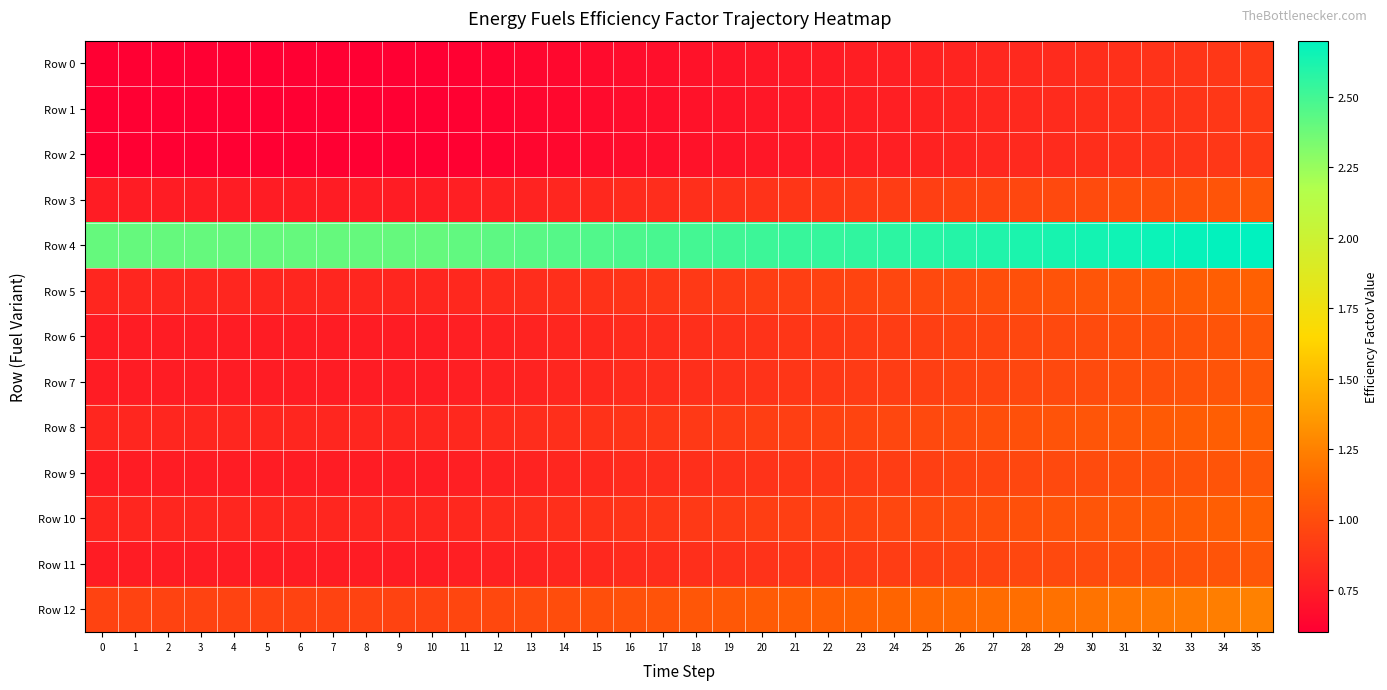

Reading right to left, list all the values displayed in this chart.

Row 0: 35=0.9	34=0.9	33=0.9	32=0.9	31=0.9	30=0.8	29=0.8	28=0.8	27=0.8	26=0.8	25=0.8	24=0.8	23=0.8	22=0.7	21=0.7	20=0.7	19=0.7	18=0.7	17=0.7	16=0.7	15=0.7	14=0.6	13=0.6	12=0.6	11=0.6	10=0.6	9=0.6	8=0.6	7=0.6	6=0.6	5=0.6	4=0.6	3=0.6	2=0.6	1=0.6	0=0.6
Row 1: 35=0.9	34=0.9	33=0.9	32=0.9	31=0.9	30=0.8	29=0.8	28=0.8	27=0.8	26=0.8	25=0.8	24=0.8	23=0.8	22=0.7	21=0.7	20=0.7	19=0.7	18=0.7	17=0.7	16=0.7	15=0.7	14=0.6	13=0.6	12=0.6	11=0.6	10=0.6	9=0.6	8=0.6	7=0.6	6=0.6	5=0.6	4=0.6	3=0.6	2=0.6	1=0.6	0=0.6
Row 2: 35=0.9	34=0.9	33=0.9	32=0.9	31=0.9	30=0.8	29=0.8	28=0.8	27=0.8	26=0.8	25=0.8	24=0.8	23=0.8	22=0.7	21=0.7	20=0.7	19=0.7	18=0.7	17=0.7	16=0.7	15=0.7	14=0.6	13=0.6	12=0.6	11=0.6	10=0.6	9=0.6	8=0.6	7=0.6	6=0.6	5=0.6	4=0.6	3=0.6	2=0.6	1=0.6	0=0.6
Row 3: 35=1.1	34=1.0	33=1.0	32=1.0	31=1.0	30=1.0	29=1.0	28=1.0	27=1.0	26=0.9	25=0.9	24=0.9	23=0.9	22=0.9	21=0.9	20=0.9	19=0.9	18=0.8	17=0.8	16=0.8	15=0.8	14=0.8	13=0.8	12=0.8	11=0.8	10=0.8	9=0.8	8=0.8	7=0.8	6=0.8	5=0.8	4=0.8	3=0.8	2=0.8	1=0.8	0=0.8
Row 4: 35=2.7	34=2.7	33=2.7	32=2.7	31=2.7	30=2.6	29=2.6	28=2.6	27=2.6	26=2.6	25=2.6	24=2.6	23=2.6	22=2.5	21=2.5	20=2.5	19=2.5	18=2.5	17=2.5	16=2.5	15=2.5	14=2.4	13=2.4	12=2.4	11=2.4	10=2.4	9=2.4	8=2.4	7=2.4	6=2.4	5=2.4	4=2.4	3=2.4	2=2.4	1=2.4	0=2.4
Row 5: 35=1.1	34=1.1	33=1.1	32=1.1	31=1.1	30=1.0	29=1.0	28=1.0	27=1.0	26=1.0	25=1.0	24=1.0	23=1.0	22=0.9	21=0.9	20=0.9	19=0.9	18=0.9	17=0.9	16=0.9	15=0.9	14=0.8	13=0.8	12=0.8	11=0.8	10=0.8	9=0.8	8=0.8	7=0.8	6=0.8	5=0.8	4=0.8	3=0.8	2=0.8	1=0.8	0=0.8
Row 6: 35=1.1	34=1.0	33=1.0	32=1.0	31=1.0	30=1.0	29=1.0	28=1.0	27=1.0	26=0.9	25=0.9	24=0.9	23=0.9	22=0.9	21=0.9	20=0.9	19=0.9	18=0.8	17=0.8	16=0.8	15=0.8	14=0.8	13=0.8	12=0.8	11=0.8	10=0.8	9=0.8	8=0.8	7=0.8	6=0.8	5=0.8	4=0.8	3=0.8	2=0.8	1=0.8	0=0.8
Row 7: 35=1.1	34=1.0	33=1.0	32=1.0	31=1.0	30=1.0	29=1.0	28=1.0	27=1.0	26=0.9	25=0.9	24=0.9	23=0.9	22=0.9	21=0.9	20=0.9	19=0.9	18=0.8	17=0.8	16=0.8	15=0.8	14=0.8	13=0.8	12=0.8	11=0.8	10=0.8	9=0.8	8=0.8	7=0.8	6=0.8	5=0.8	4=0.8	3=0.8	2=0.8	1=0.8	0=0.8
Row 8: 35=1.1	34=1.1	33=1.1	32=1.1	31=1.1	30=1.0	29=1.0	28=1.0	27=1.0	26=1.0	25=1.0	24=1.0	23=1.0	22=0.9	21=0.9	20=0.9	19=0.9	18=0.9	17=0.9	16=0.9	15=0.9	14=0.8	13=0.8	12=0.8	11=0.8	10=0.8	9=0.8	8=0.8	7=0.8	6=0.8	5=0.8	4=0.8	3=0.8	2=0.8	1=0.8	0=0.8
Row 9: 35=1.1	34=1.0	33=1.0	32=1.0	31=1.0	30=1.0	29=1.0	28=1.0	27=1.0	26=0.9	25=0.9	24=0.9	23=0.9	22=0.9	21=0.9	20=0.9	19=0.9	18=0.8	17=0.8	16=0.8	15=0.8	14=0.8	13=0.8	12=0.8	11=0.8	10=0.8	9=0.8	8=0.8	7=0.8	6=0.8	5=0.8	4=0.8	3=0.8	2=0.8	1=0.8	0=0.8
Row 10: 35=1.1	34=1.1	33=1.1	32=1.1	31=1.1	30=1.0	29=1.0	28=1.0	27=1.0	26=1.0	25=1.0	24=1.0	23=1.0	22=0.9	21=0.9	20=0.9	19=0.9	18=0.9	17=0.9	16=0.9	15=0.9	14=0.8	13=0.8	12=0.8	11=0.8	10=0.8	9=0.8	8=0.8	7=0.8	6=0.8	5=0.8	4=0.8	3=0.8	2=0.8	1=0.8	0=0.8
Row 11: 35=1.1	34=1.0	33=1.0	32=1.0	31=1.0	30=1.0	29=1.0	28=1.0	27=1.0	26=0.9	25=0.9	24=0.9	23=0.9	22=0.9	21=0.9	20=0.9	19=0.9	18=0.8	17=0.8	16=0.8	15=0.8	14=0.8	13=0.8	12=0.8	11=0.8	10=0.8	9=0.8	8=0.8	7=0.8	6=0.8	5=0.8	4=0.8	3=0.8	2=0.8	1=0.8	0=0.8
Row 12: 35=1.2	34=1.2	33=1.2	32=1.2	31=1.2	30=1.2	29=1.2	28=1.2	27=1.2	26=1.1	25=1.1	24=1.1	23=1.1	22=1.1	21=1.1	20=1.1	19=1.1	18=1.0	17=1.0	16=1.0	15=1.0	14=1.0	13=1.0	12=1.0	11=1.0	10=0.9	9=0.9	8=0.9	7=0.9	6=0.9	5=0.9	4=0.9	3=0.9	2=0.9	1=0.9	0=0.9